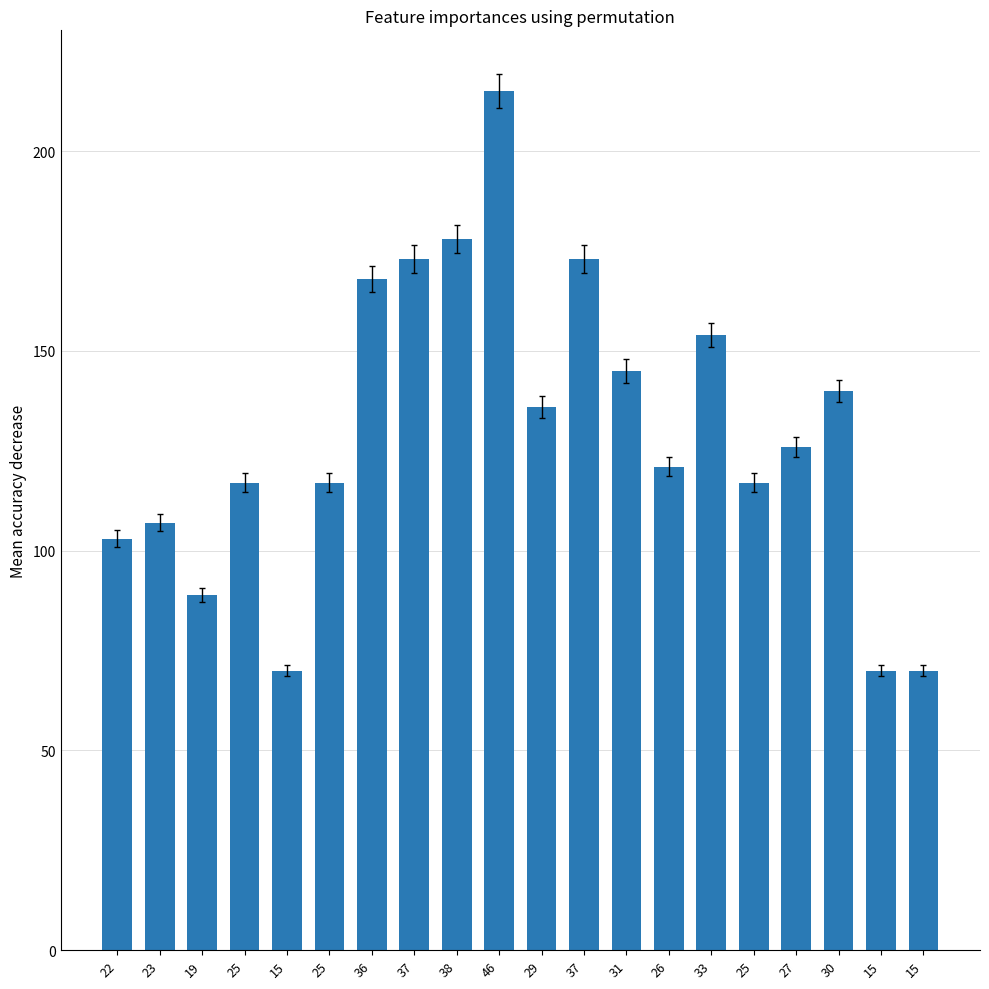

How many data points are less than 126?

10